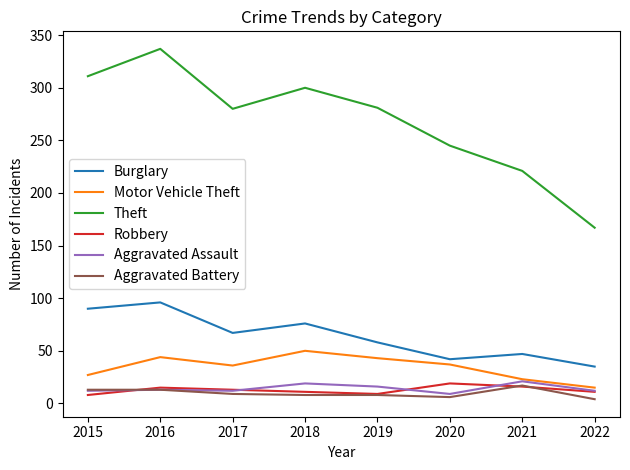

The Aggravated Assault series shows 19 at 2018. True or false?

True